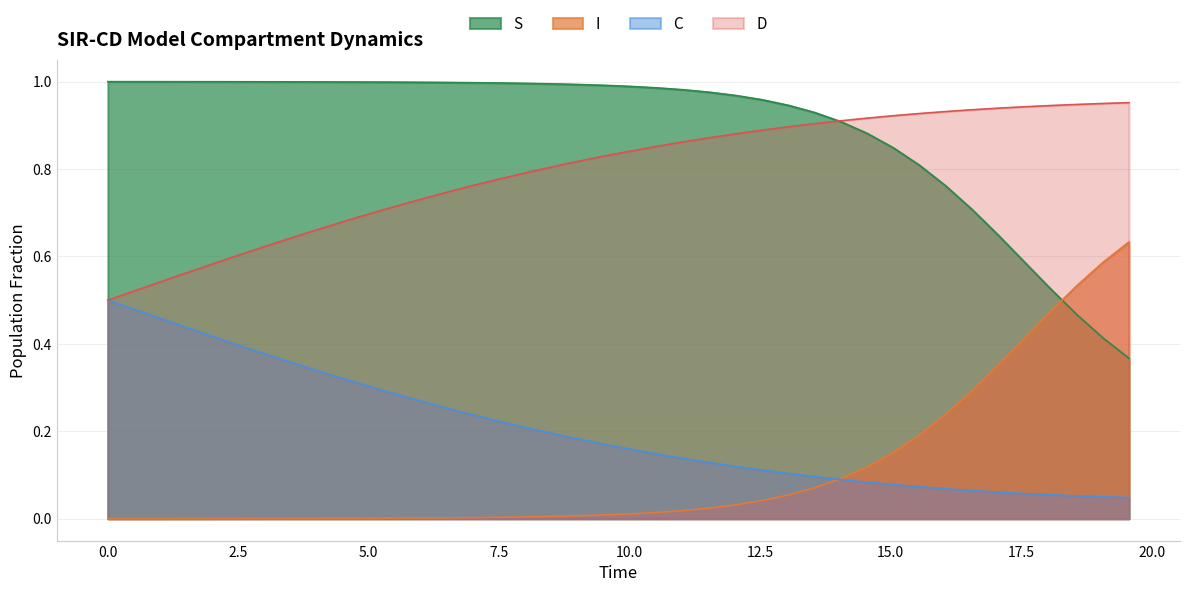

True or false: C has more than 0 interior local peaks.

False